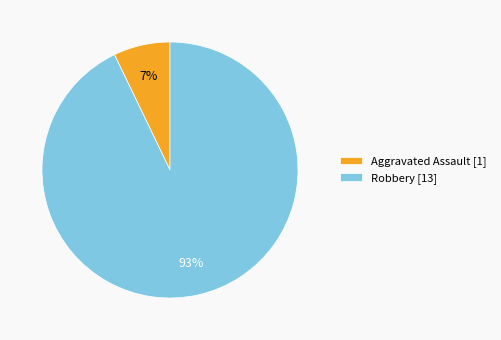

Is it true that Aggravated Assault is 7% of the pie?

True